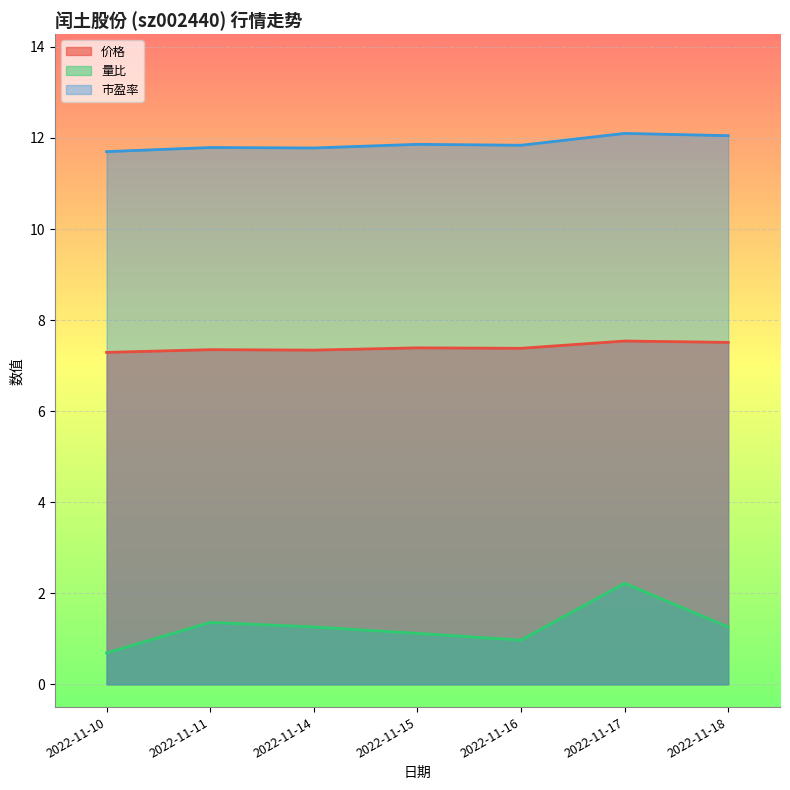

What is the total value across all series at 2022-11-18?

20.8